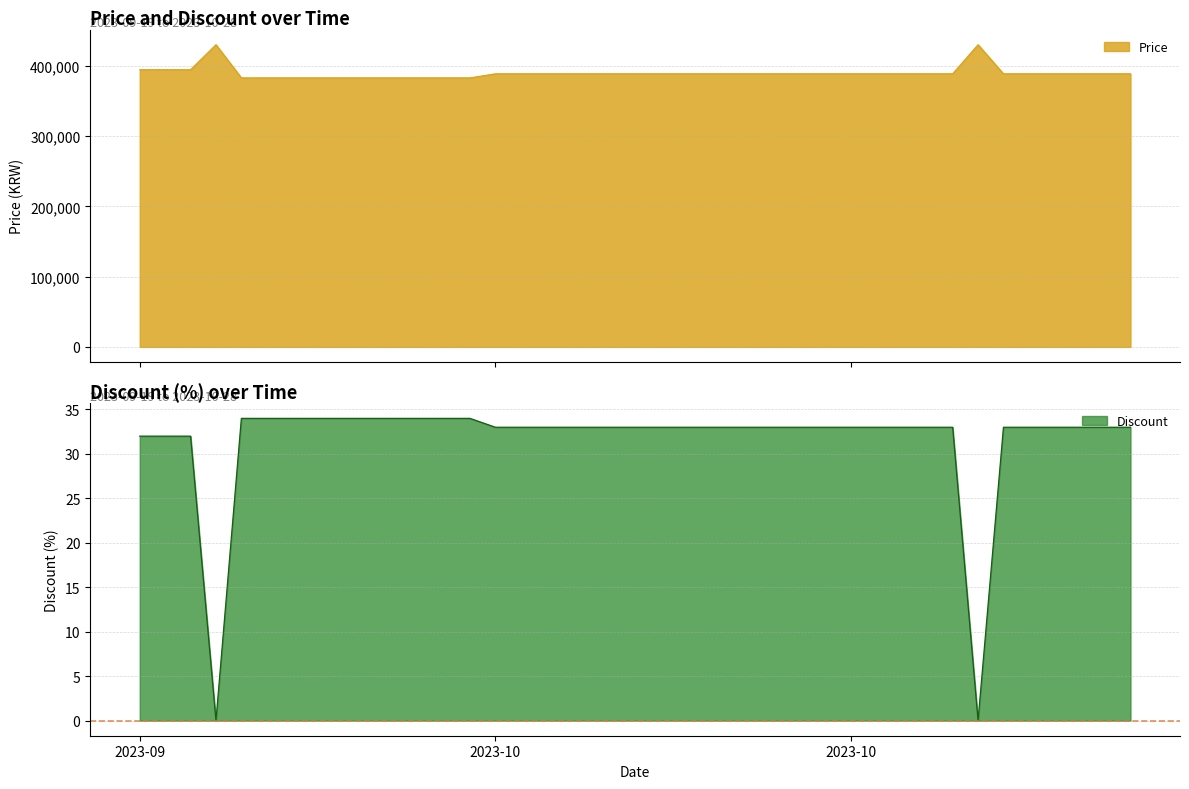

What position from the left is 2023-09-26?

8